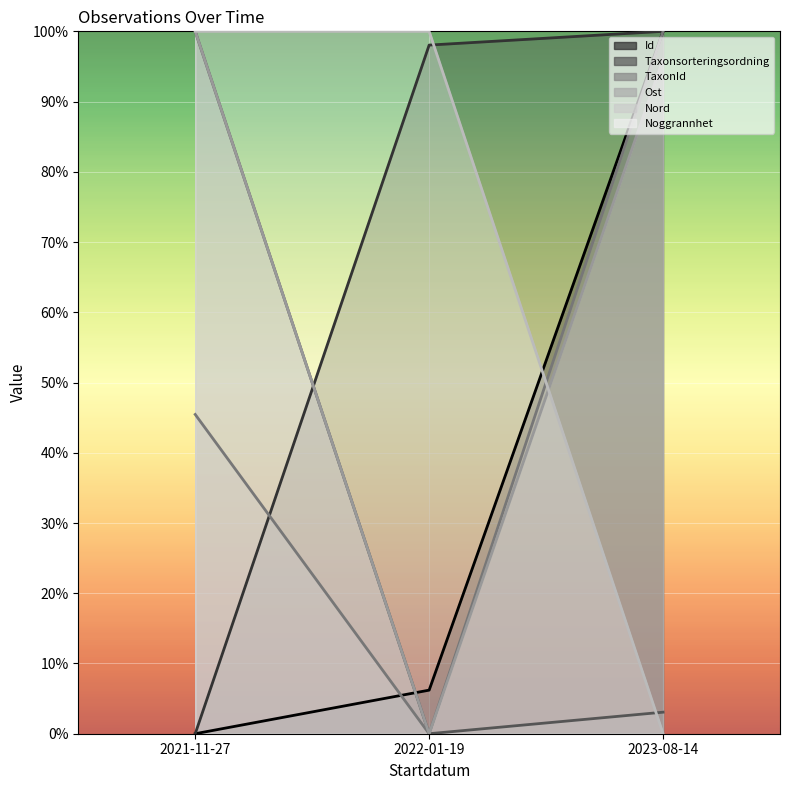

What is the value of the Taxonsorteringsordning point at the 3rd from the left?

1.0